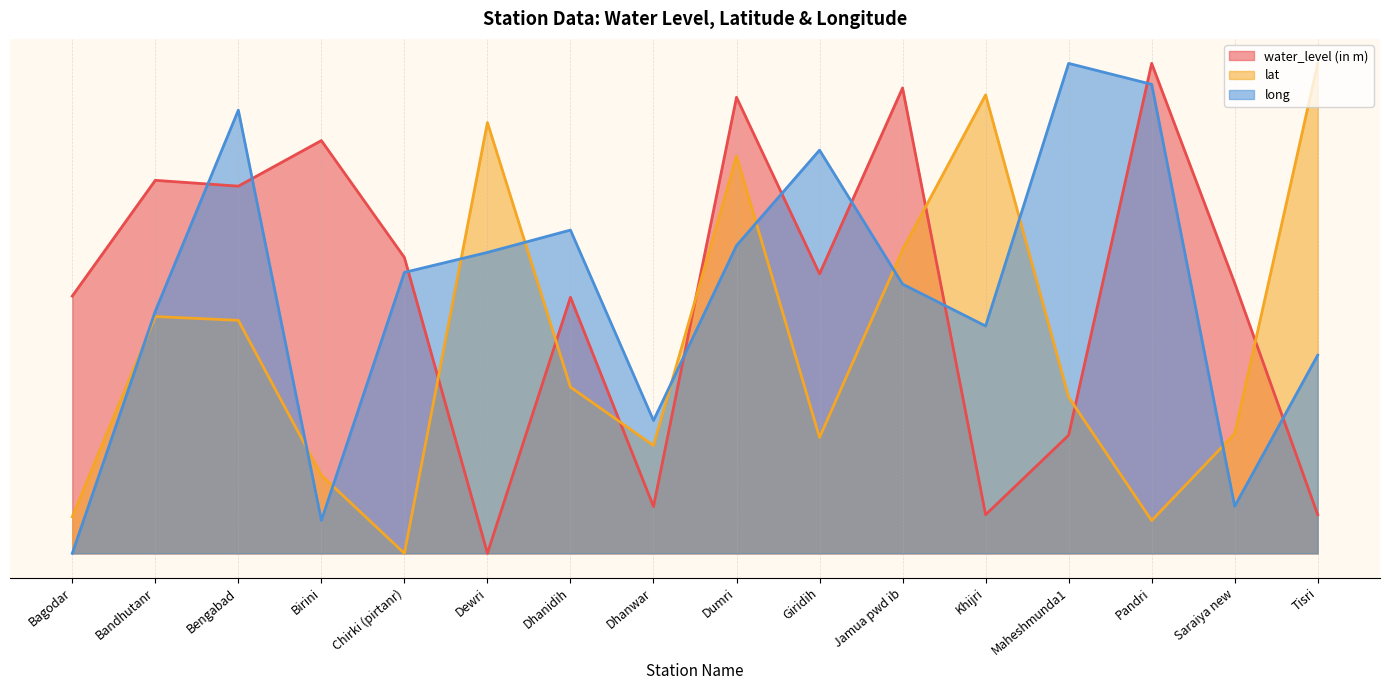

What are all the series names shown in the legend?

water_level (in m), lat, long